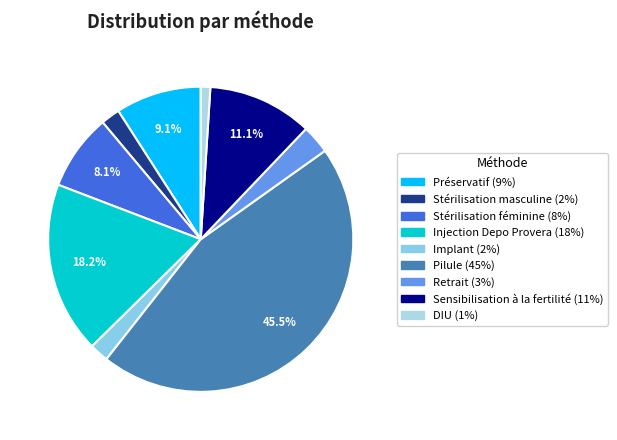

To the nearest percent, what is the difference between the largest and smallest slice percentages?

44%